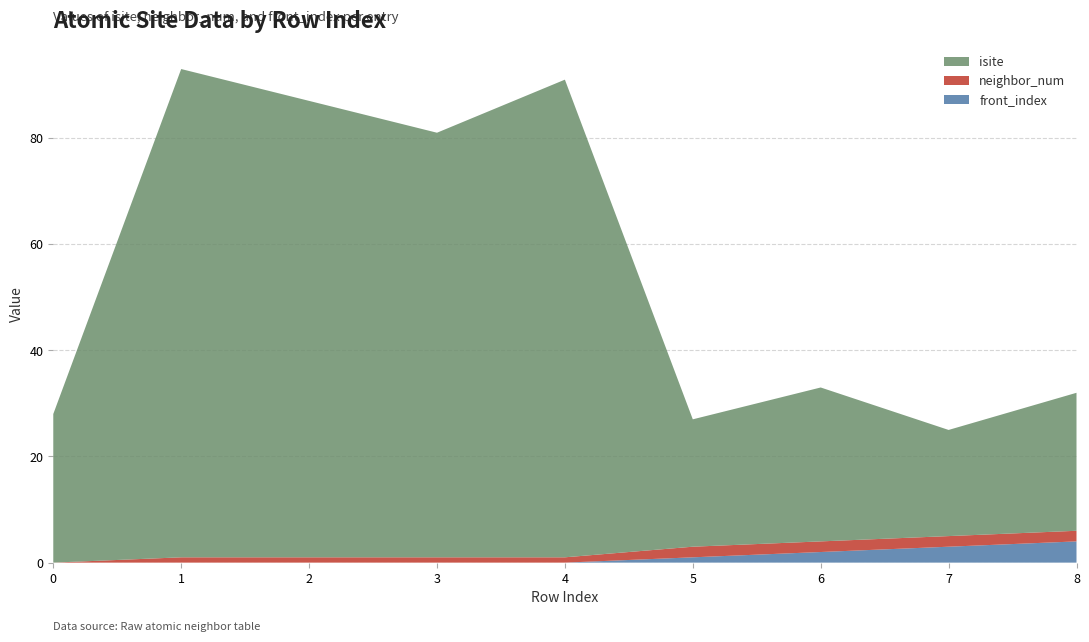

Reading right to left, list all the values displayed in this chart.

isite: 26	20	29	24	90	80	86	92	28
neighbor_num: 2	2	2	2	1	1	1	1	0
front_index: 4	3	2	1	0	0	0	0	0